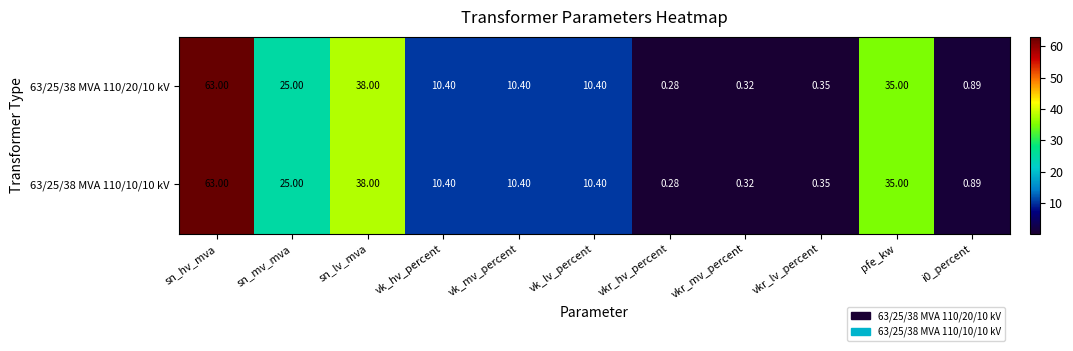

At which category is the sum across all series the highest?

sn_hv_mva